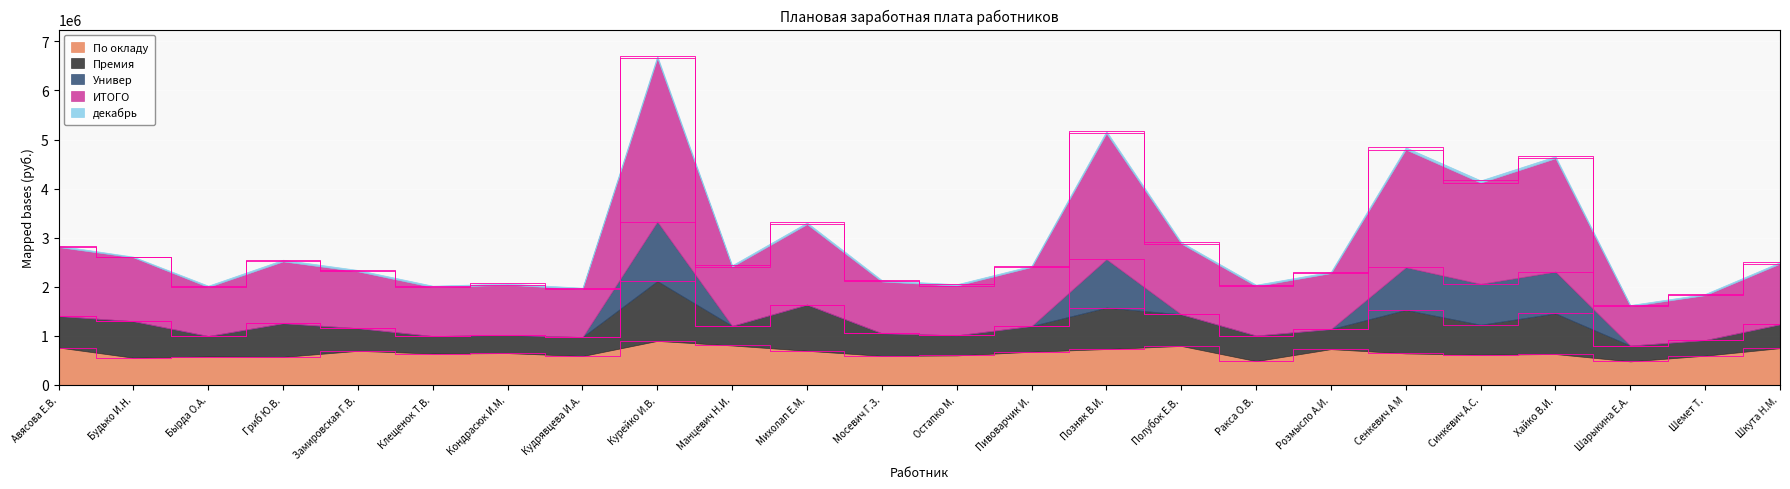

The value of Универ at Клещенок Т.В. is 0.0. True or false?

True